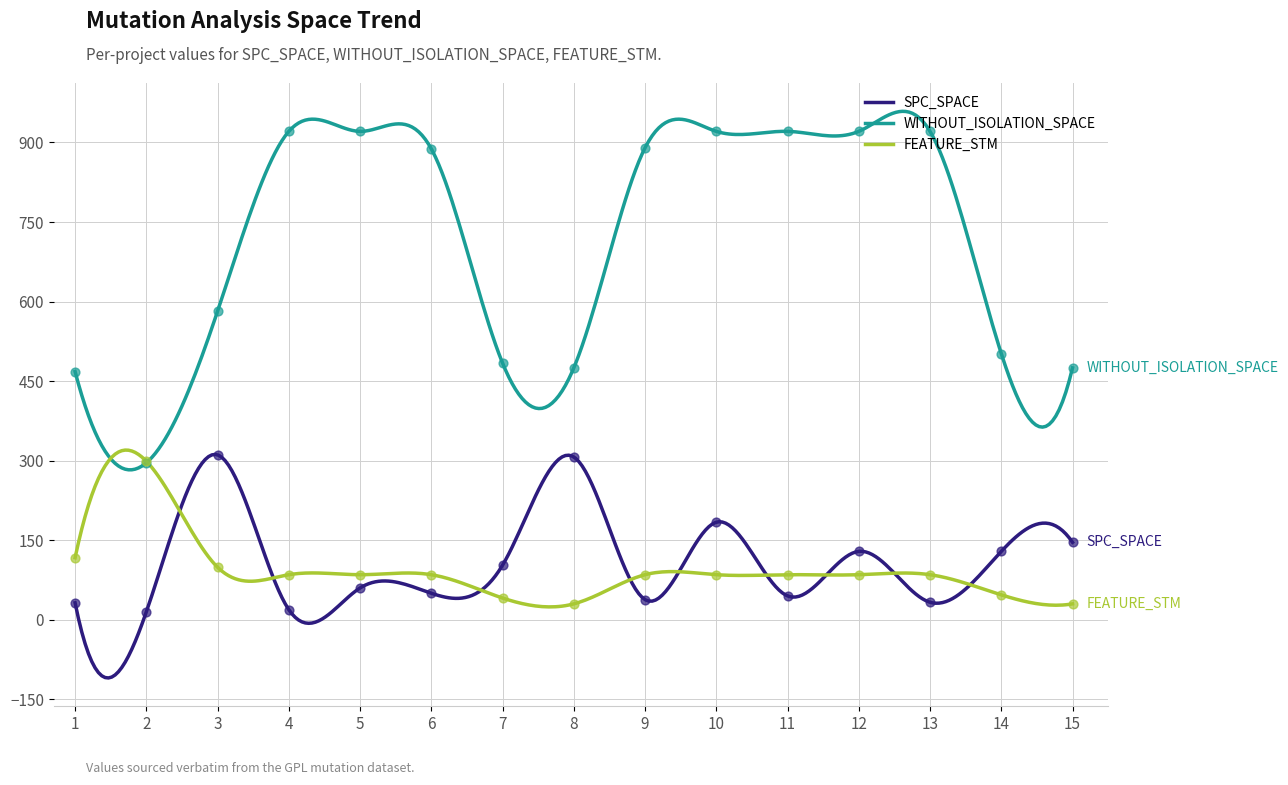

Which series has the largest total across all categories?

WITHOUT_ISOLATION_SPACE